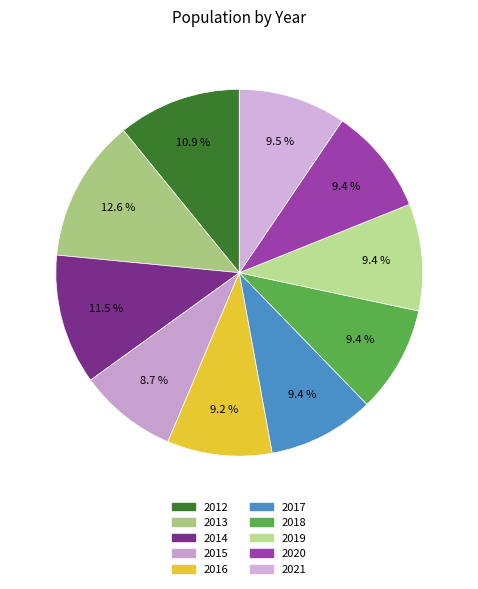

To the nearest percent, what is the difference between the largest and smallest slice percentages?

4%